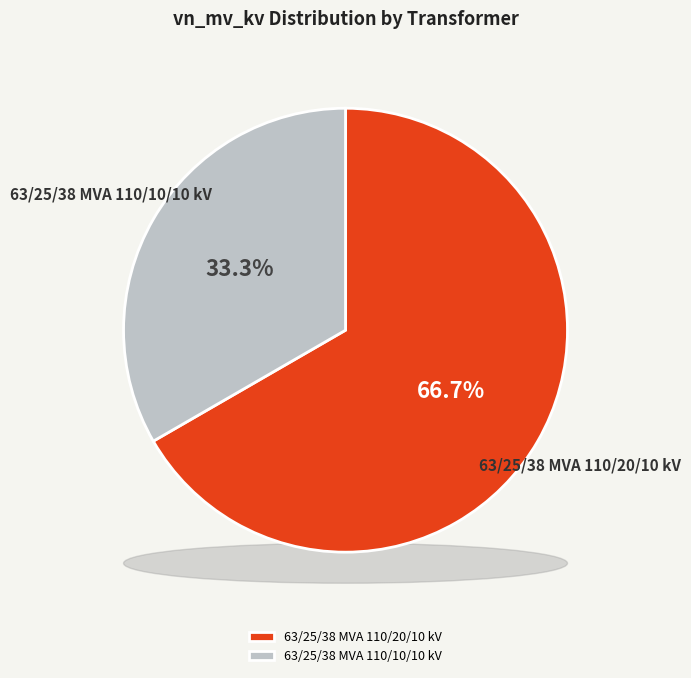

Which category accounts for the majority?

63/25/38 MVA 110/20/10 kV